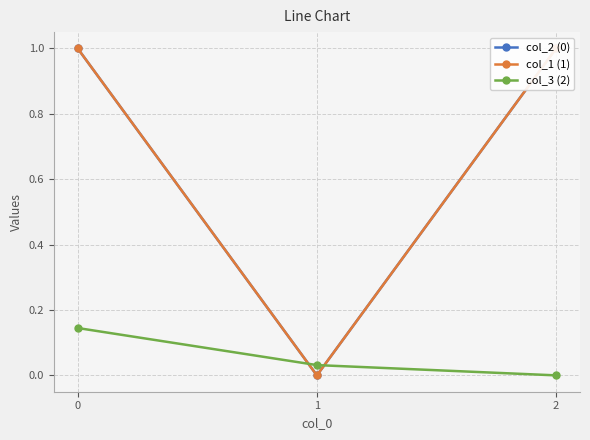

Does the chart display data point markers on the line(s)?

Yes